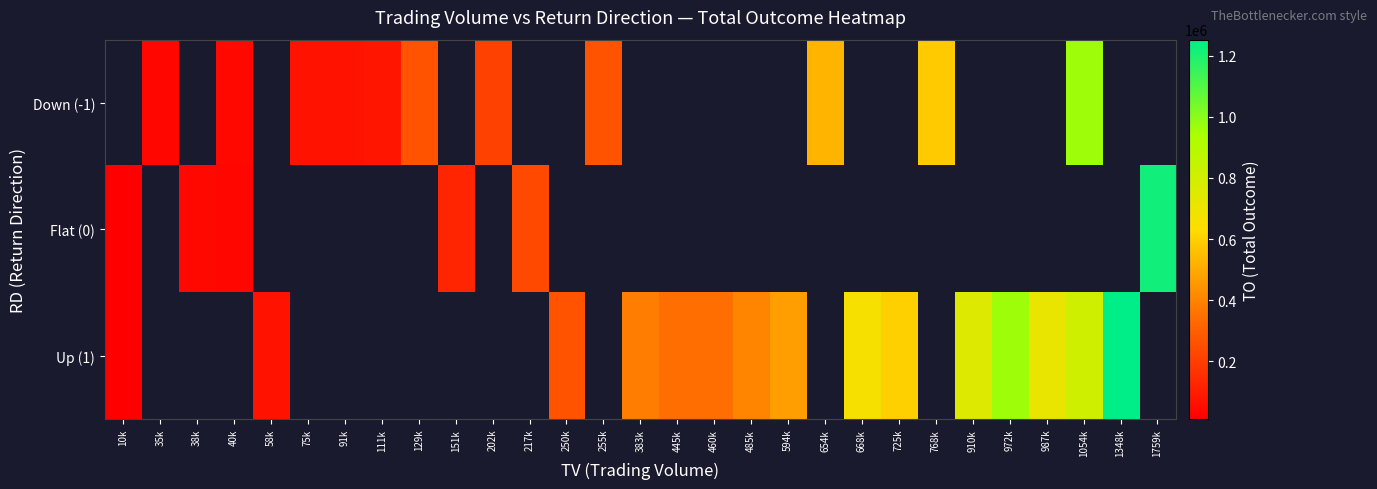

List the series in order of their peak value, lowest first.

Down (-1), Flat (0), Up (1)